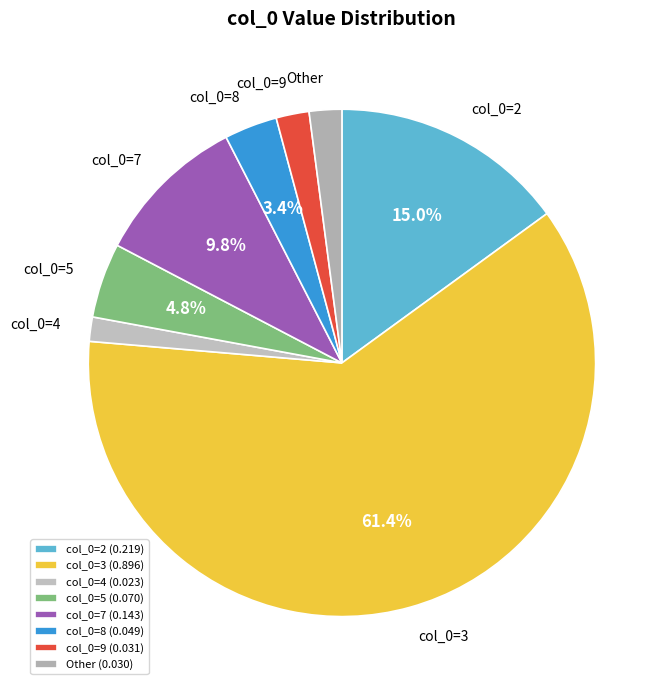

Do col_0=8 and Other together represent more than half of the pie?

No